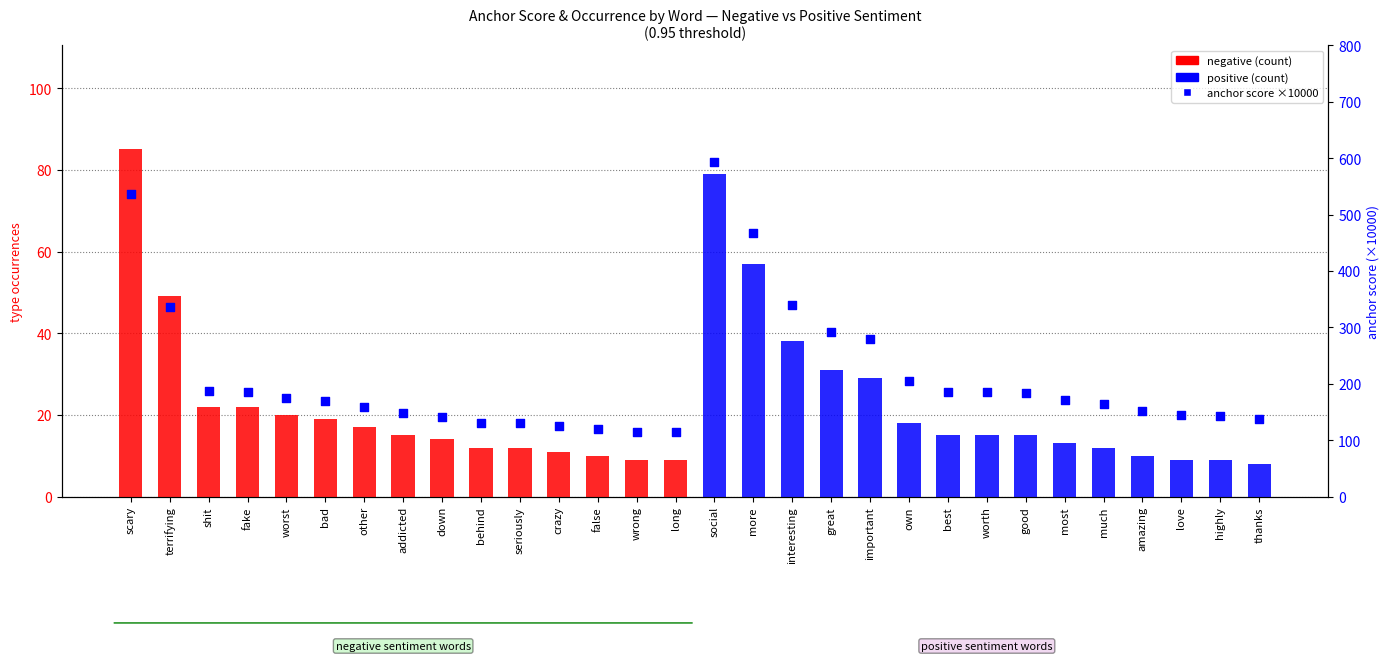

Is the value of anchor score (×10000) at worst greater than the value of count at worst?

Yes